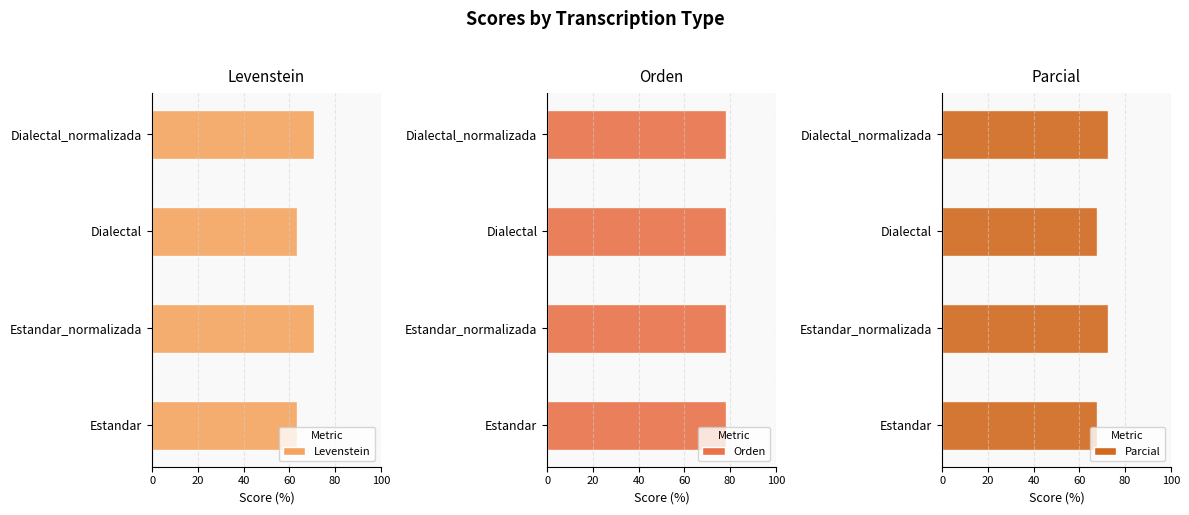

Rank the series by their maximum value, from lowest to highest.

Levenstein, Parcial, Orden